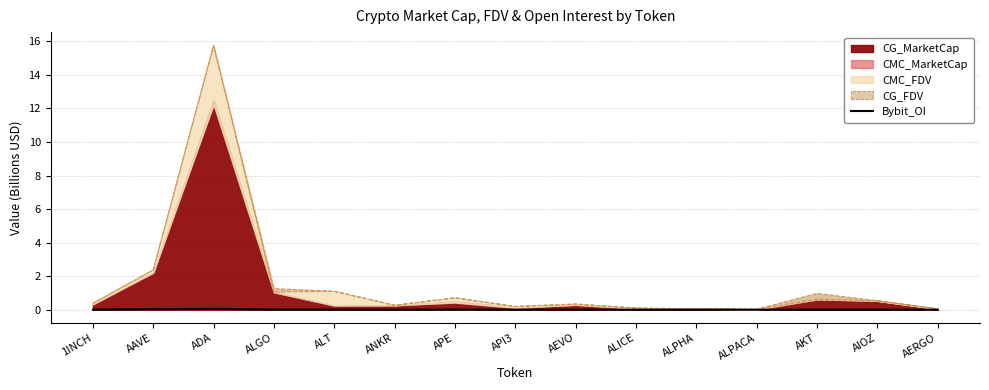

List the labels in order of value, smallest first.

ALPHA, ALPACA, AERGO, AKT, AIOZ, ALICE, API3, ANKR, AEVO, 1INCH, ALT, ALGO, APE, AAVE, ADA